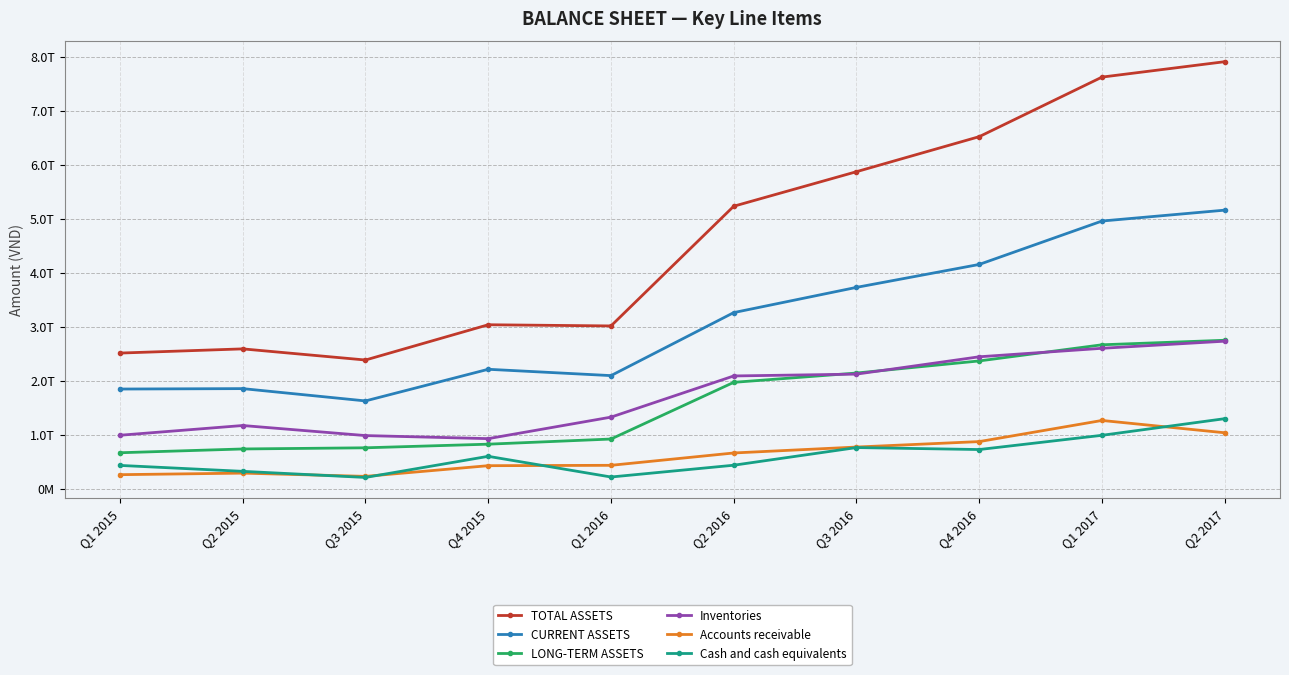

What is the sum of all CURRENT ASSETS values?

30883294171327